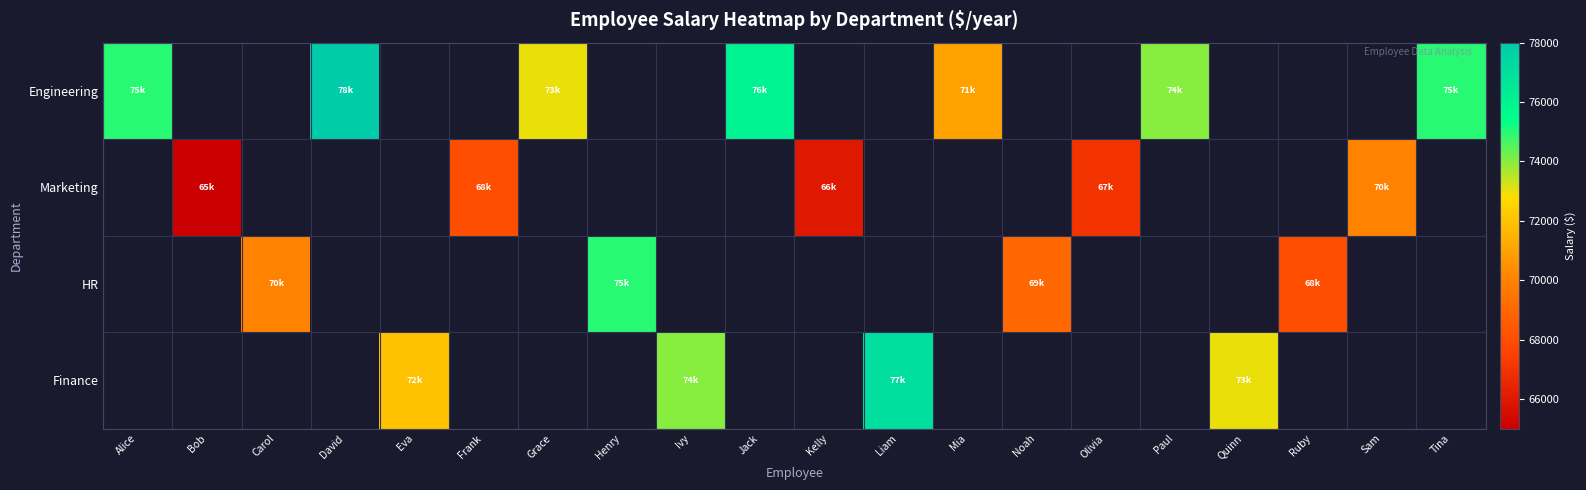

The Marketing series shows 97136.7 at Frank. True or false?

False